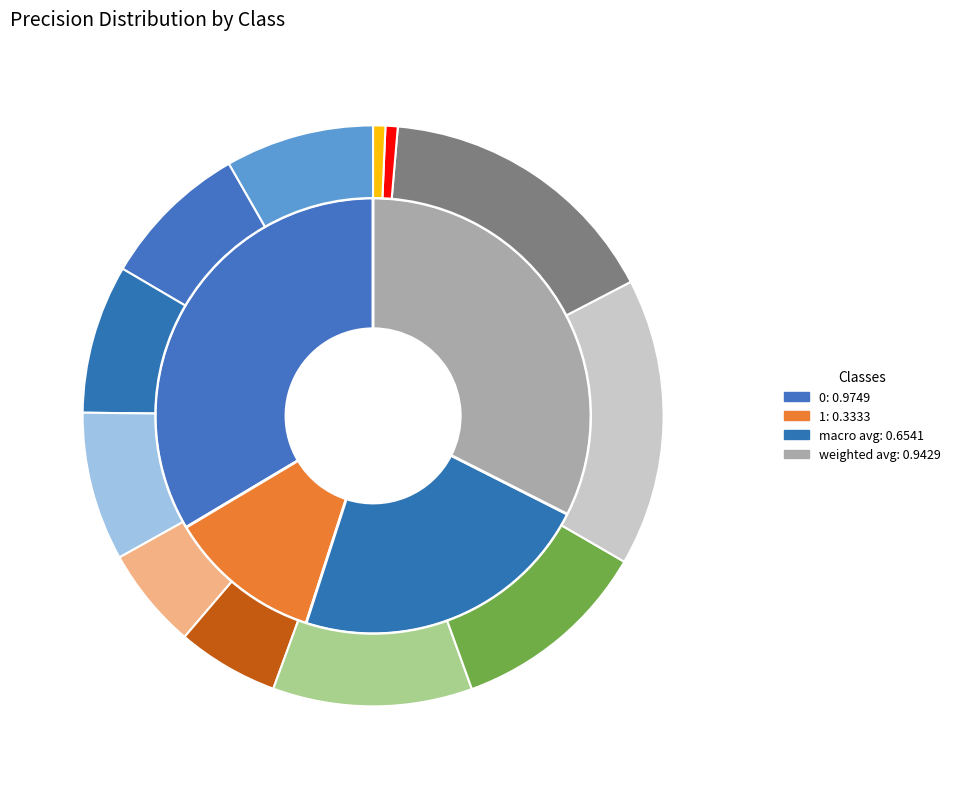

True or false: 1 accounts for 11% of the total.

True